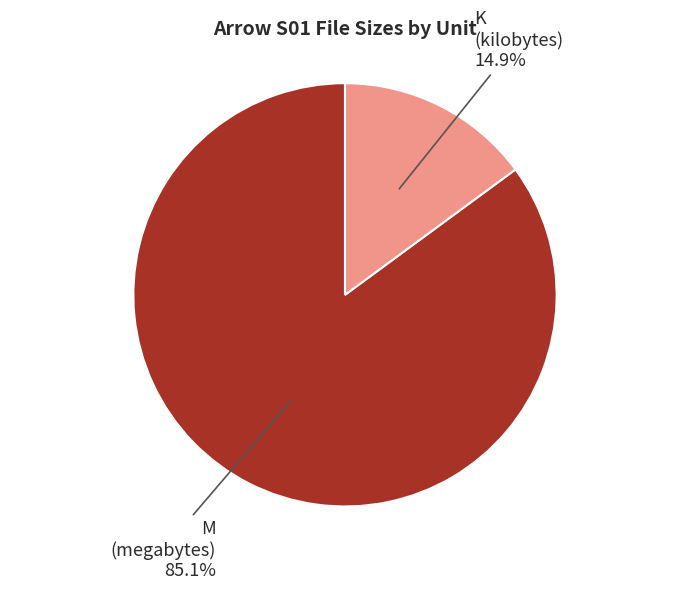

Is there a majority slice in this chart?

Yes